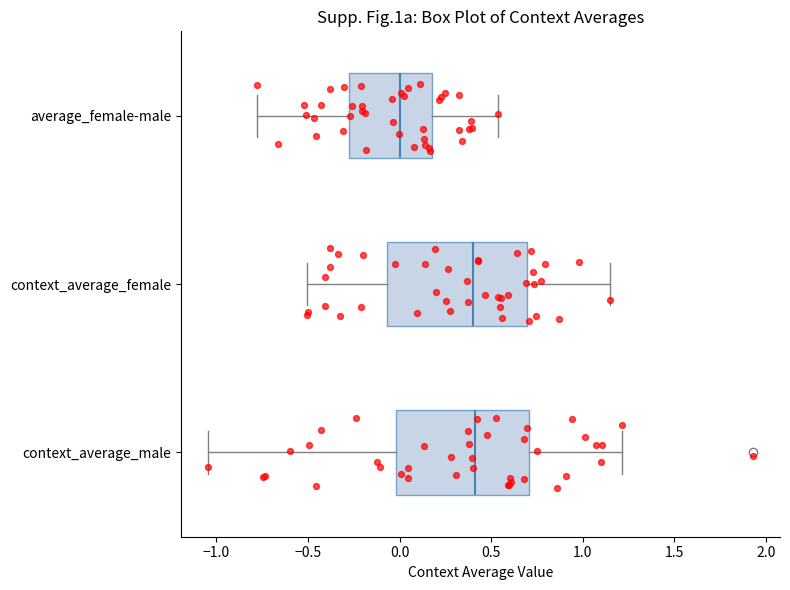

Reading bottom to top, transcribe this box plot: for each box, give where its median line is, the range the box spans, and where its two whiskers end, as read against the x-axis. The values are not printed on the chart, so give them approximately, as read against the axis.

context_average_male: median 0.40, box 0.00 to 0.70, whiskers -1.05 to 1.20
context_average_female: median 0.40, box -0.05 to 0.70, whiskers -0.50 to 1.15
average_female-male: median 0.00, box -0.30 to 0.20, whiskers -0.80 to 0.55